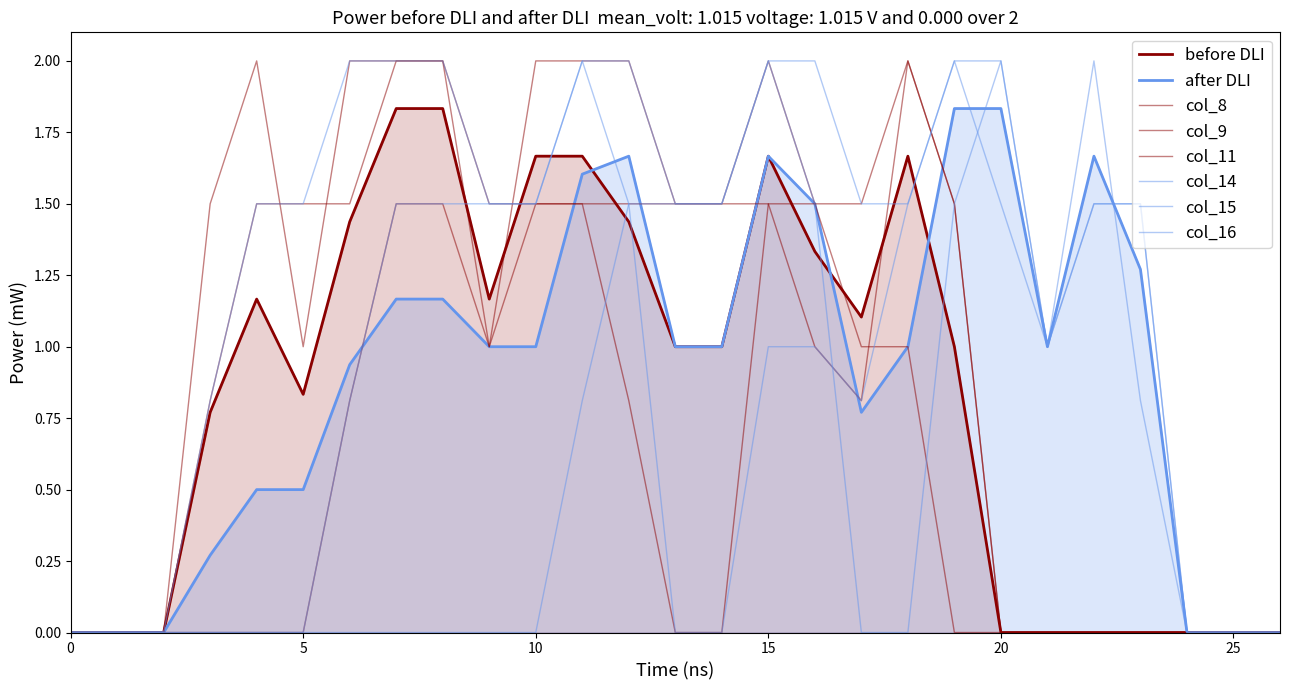

How many lines are shown in the chart?

8